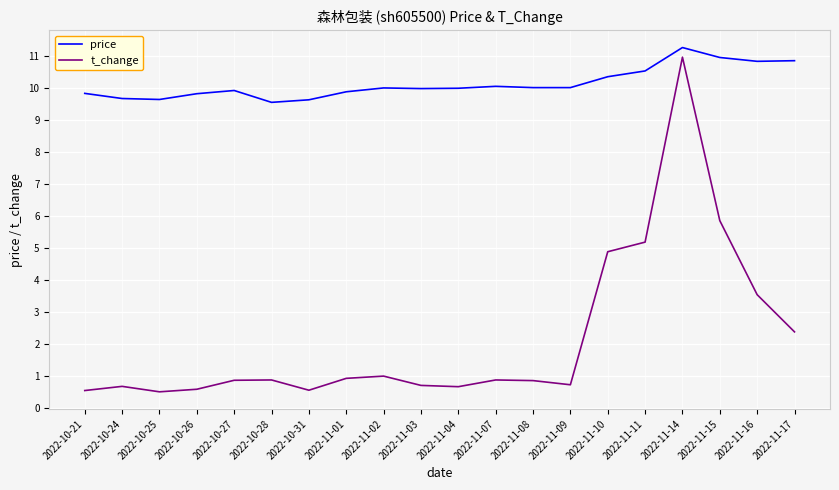

At which category is the sum across all series the highest?

2022-11-14